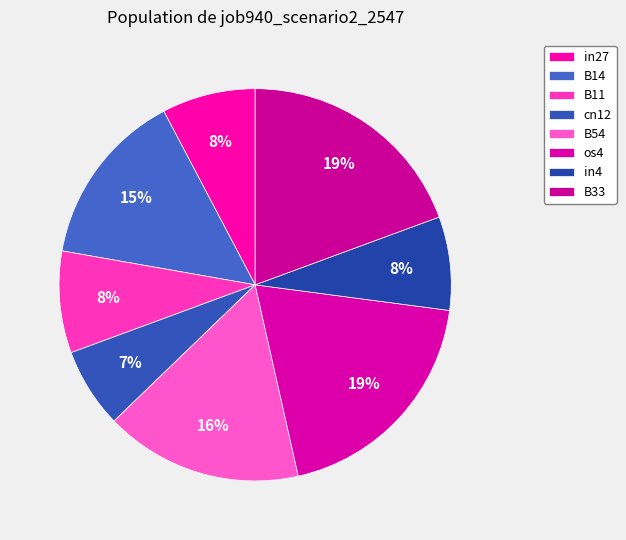

How many slices are in this pie chart?

8